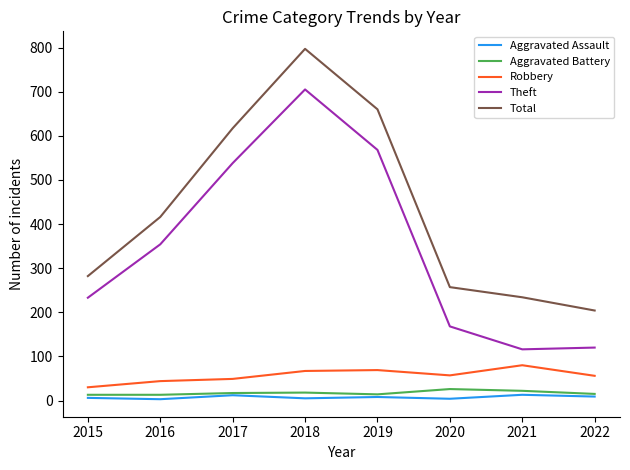

What is the difference between the second highest and second lowest values in the Robbery series?

25